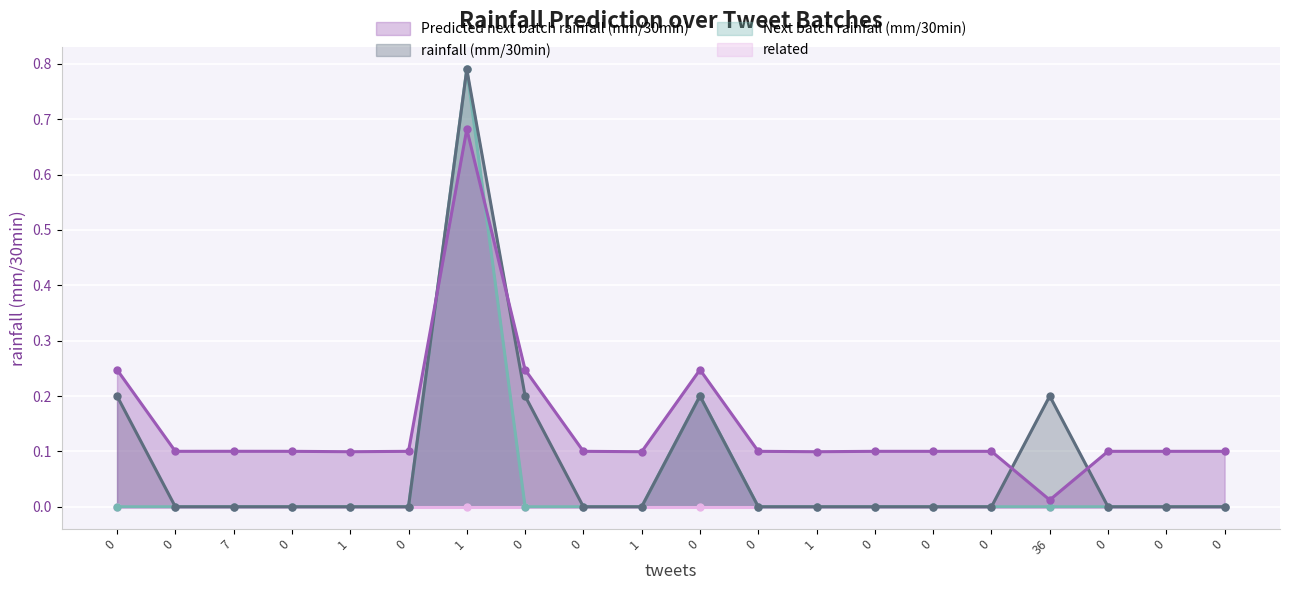

Which series has the largest range (max minus min)?

rainfall (mm/30min)